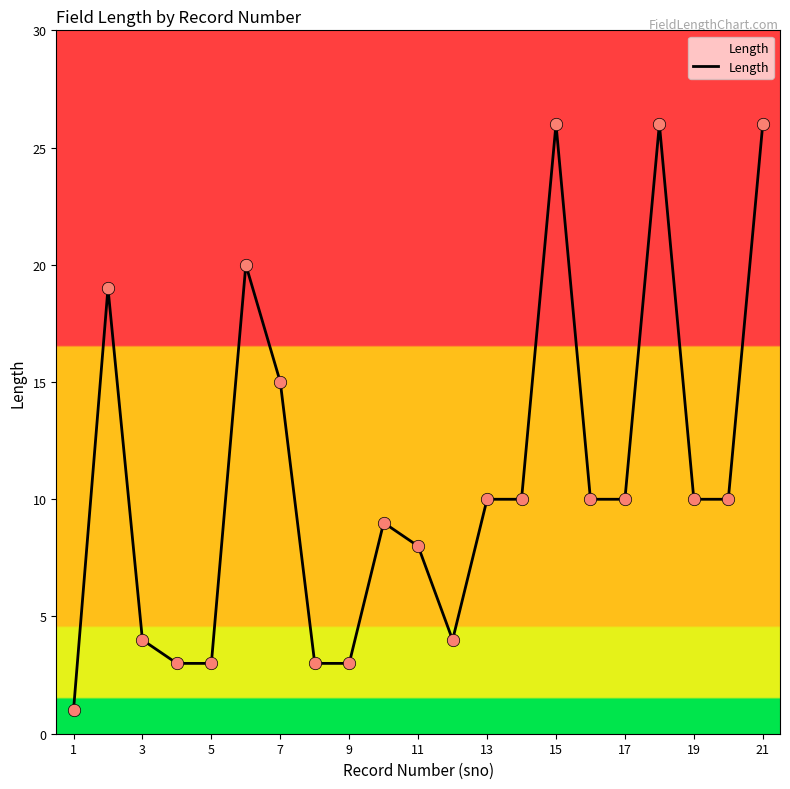

What is the greatest value displayed?

26